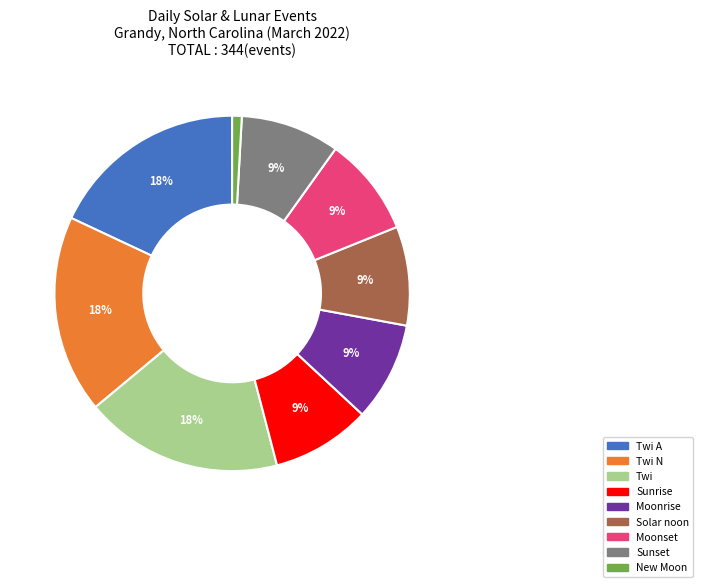

True or false: Moonset accounts for 23% of the total.

False